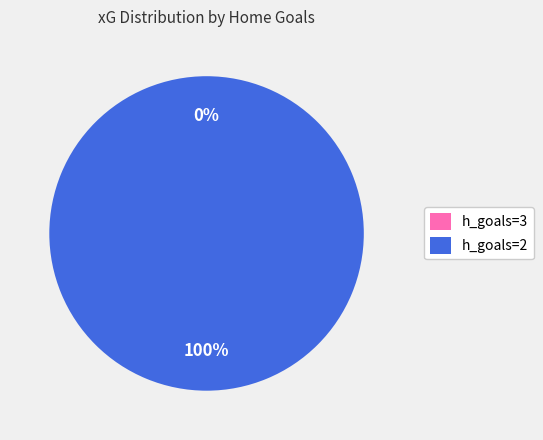

Count the number of slices in the pie.

2